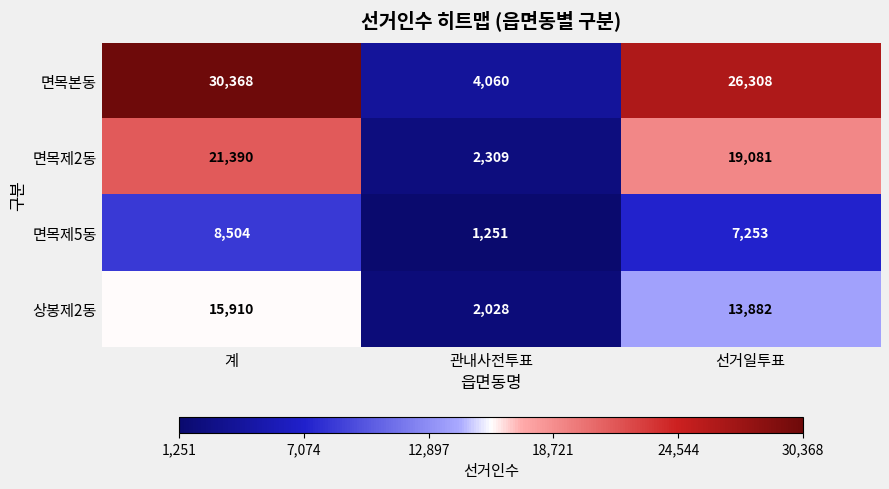

Which series has the widest spread of values?

면목본동